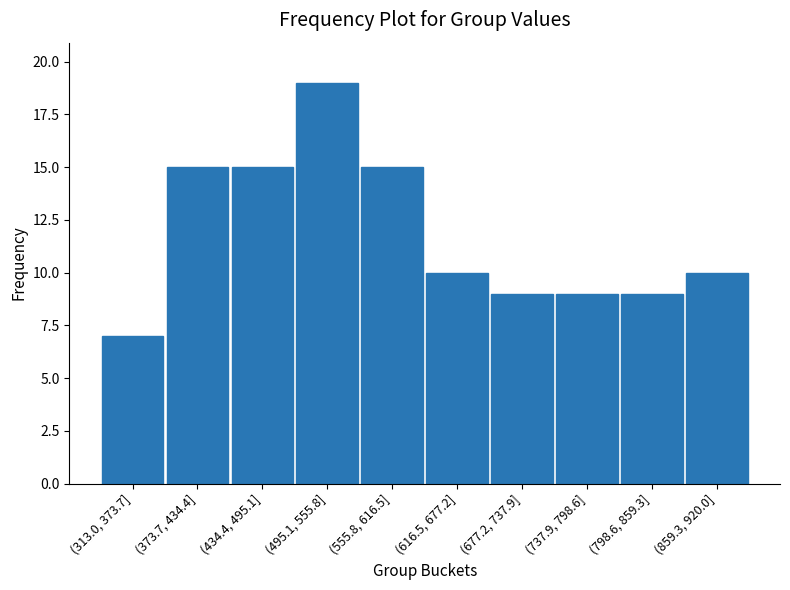

Reading left to right, what are all the values shown in this chart?

(313.0, 373.7]=7	(373.7, 434.4]=15	(434.4, 495.1]=15	(495.1, 555.8]=19	(555.8, 616.5]=15	(616.5, 677.2]=10	(677.2, 737.9]=9	(737.9, 798.6]=9	(798.6, 859.3]=9	(859.3, 920.0]=10